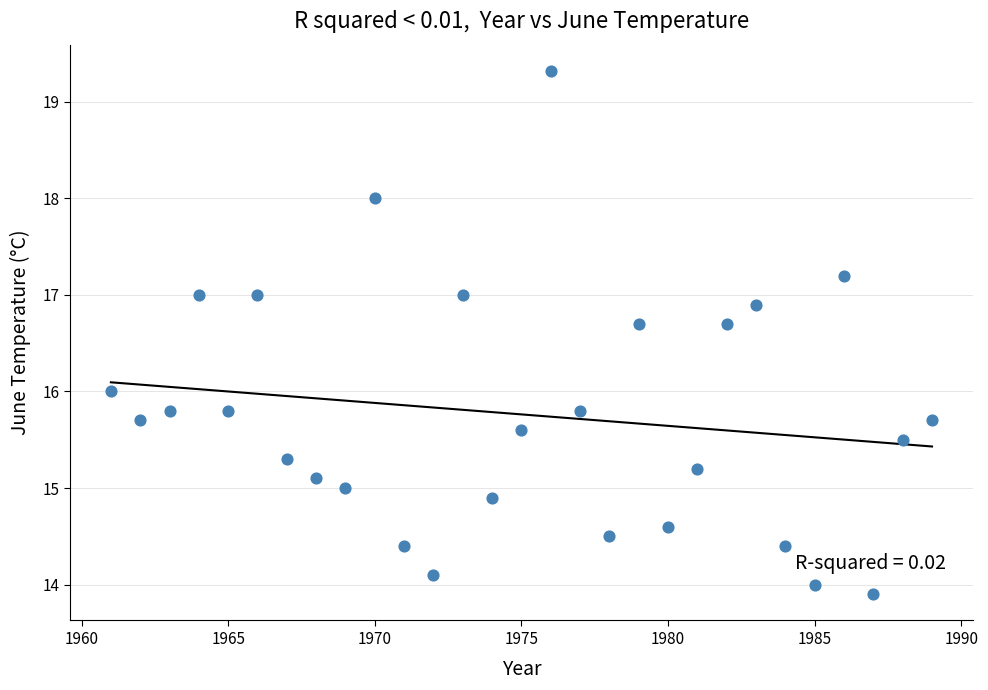

What is the range of Y values (max minus min)?

5.4